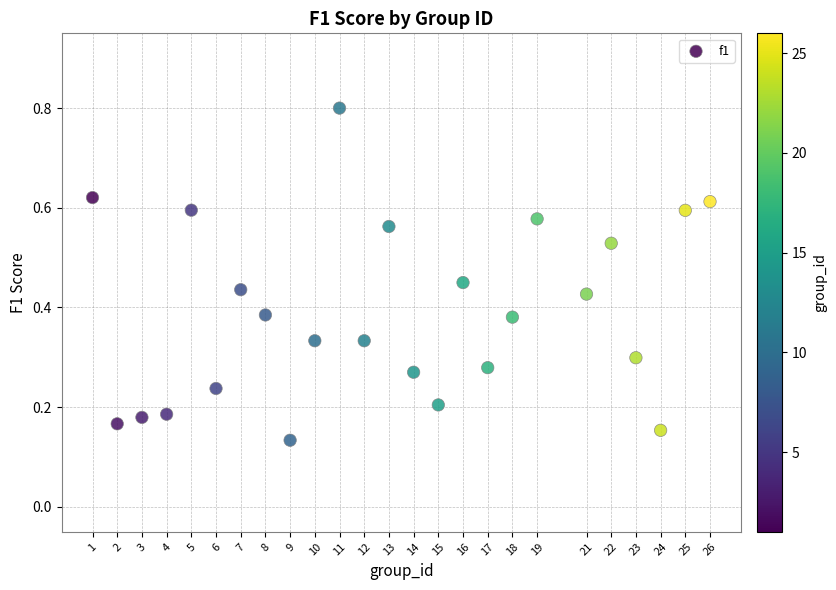

What is the range of X values (max minus min)?

25.0